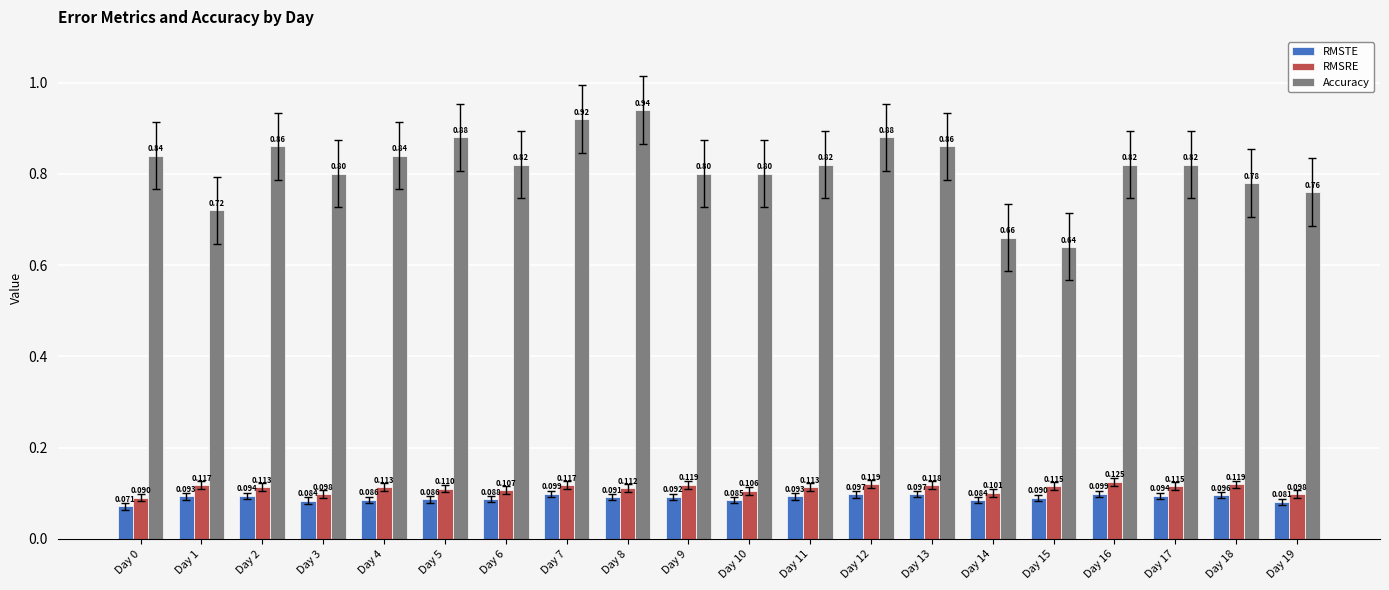

Is the value of RMSTE at Day 10 greater than the value of RMSRE at Day 12?

No